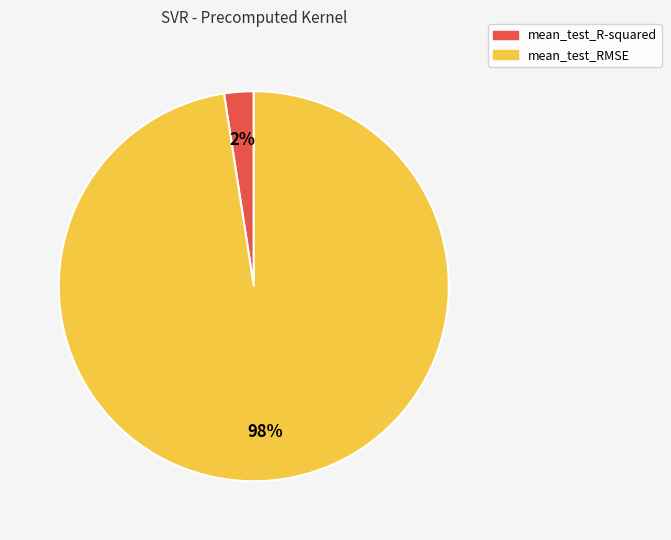

To the nearest percent, what is the combined percentage of mean_test_RMSE and mean_test_R-squared?

100%